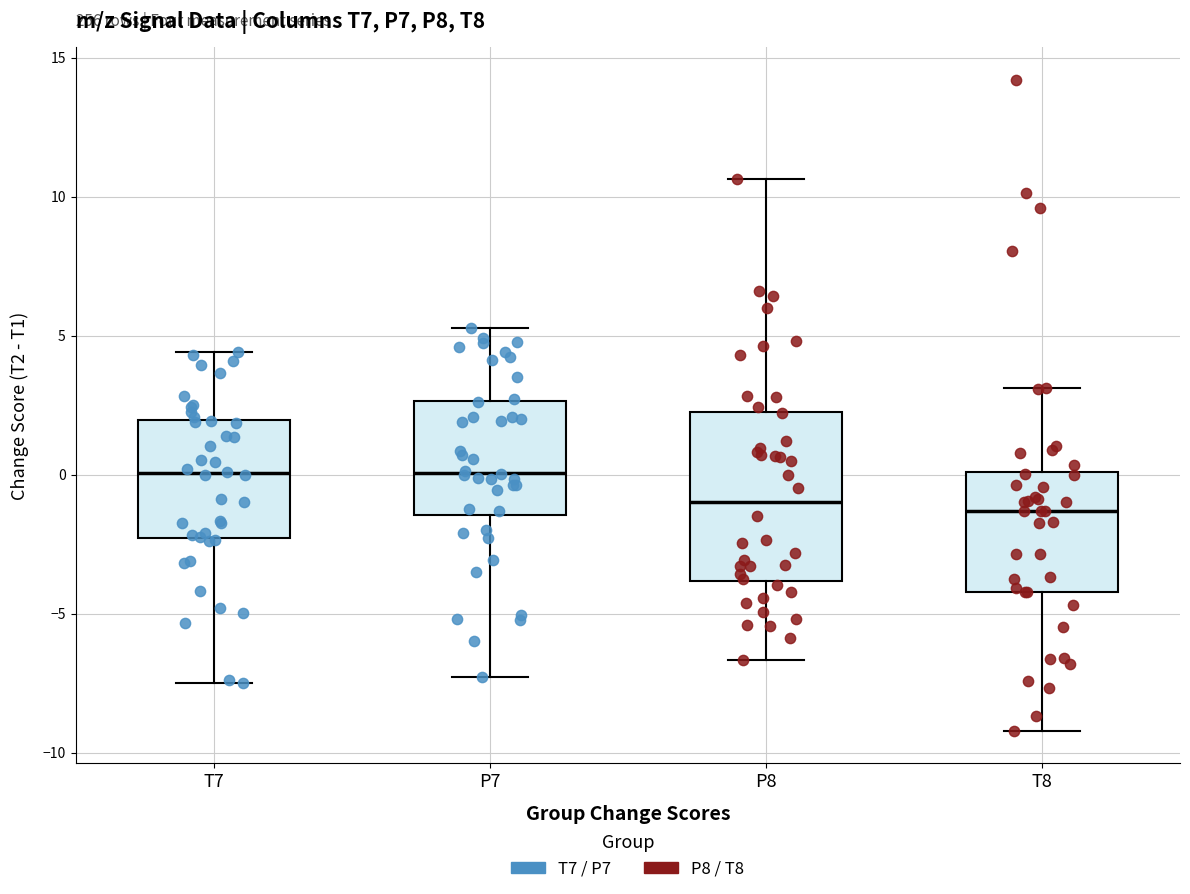

Reading left to right, transcribe this box plot: for each box, give where its median line is, the range the box spans, and where its two whiskers end, as read against the y-axis. The values are not printed on the chart, so give them approximately, as read against the axis.

T7: median 0.0, box -2.5 to 2.0, whiskers -7.5 to 4.5
P7: median 0.0, box -1.5 to 2.5, whiskers -7.5 to 5.5
P8: median -1.0, box -4.0 to 2.5, whiskers -6.5 to 10.5
T8: median -1.5, box -4.0 to 0.0, whiskers -9.0 to 3.0